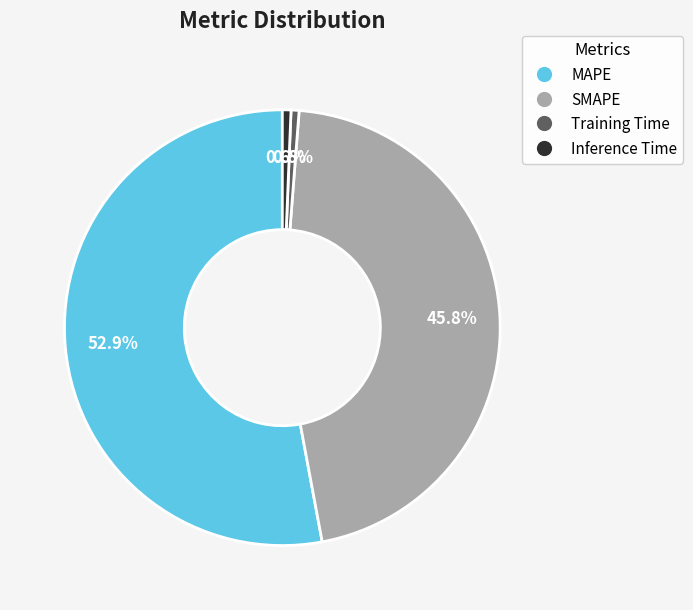

What percentage is NOT represented by Training Time?

99.4%